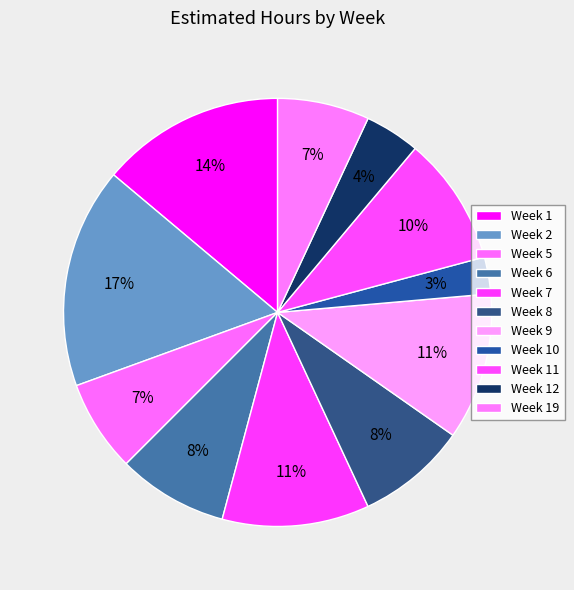

To the nearest percent, what is the combined percentage of Week 19 and Week 11?

17%